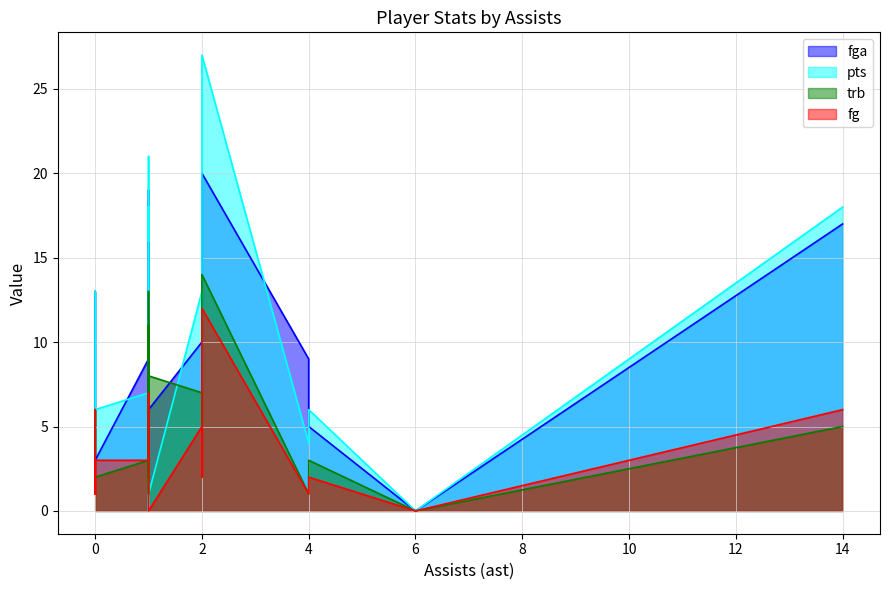

At which category is the sum across all series the highest?

2